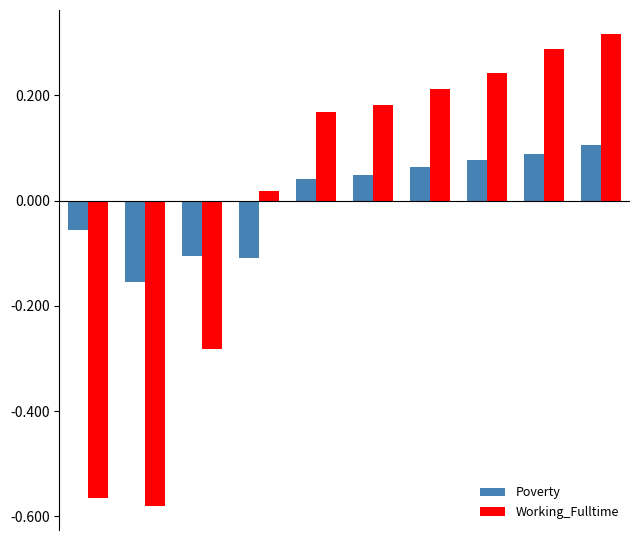

At how many categories does at least one series exceed 0?

7